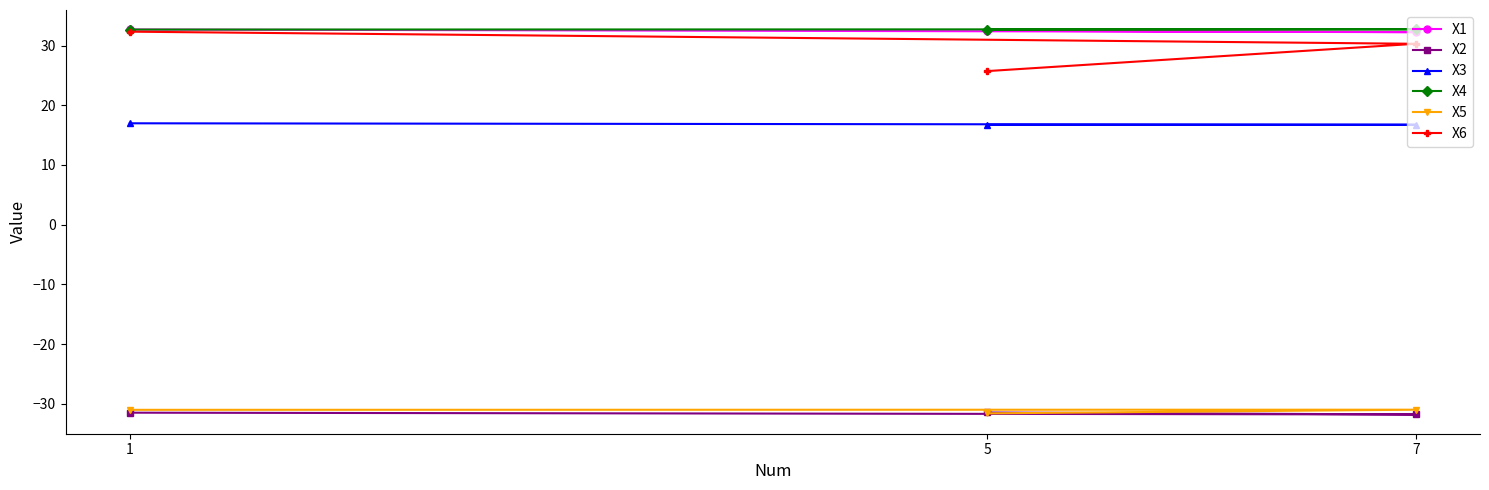

Where is X3 nearest to the value 16?

5